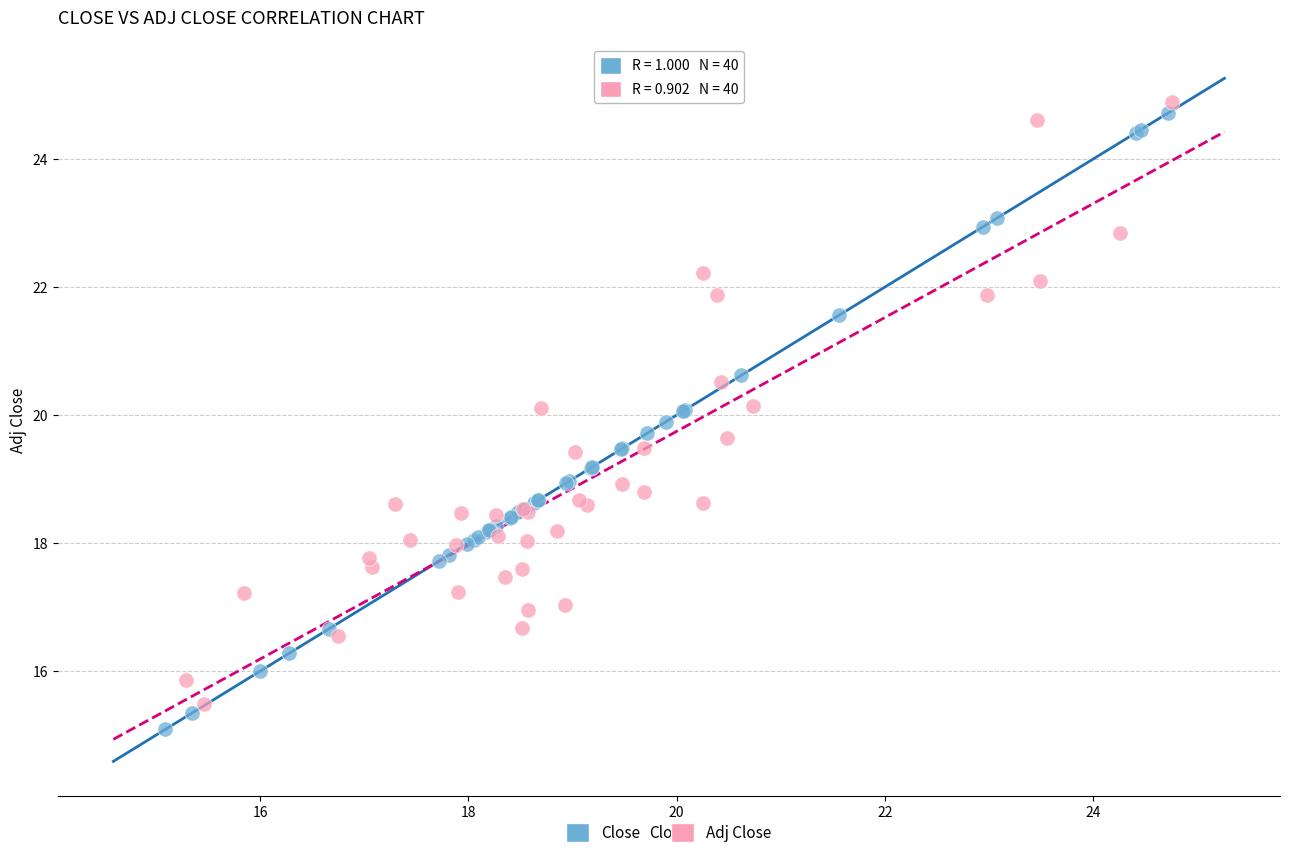

Which series reaches the minimum Y coordinate?

Close